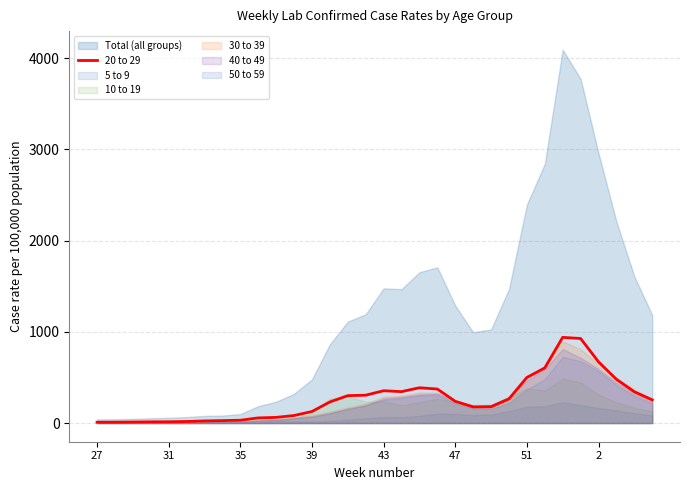

What is the change in value from 11 to 20?

+155.9